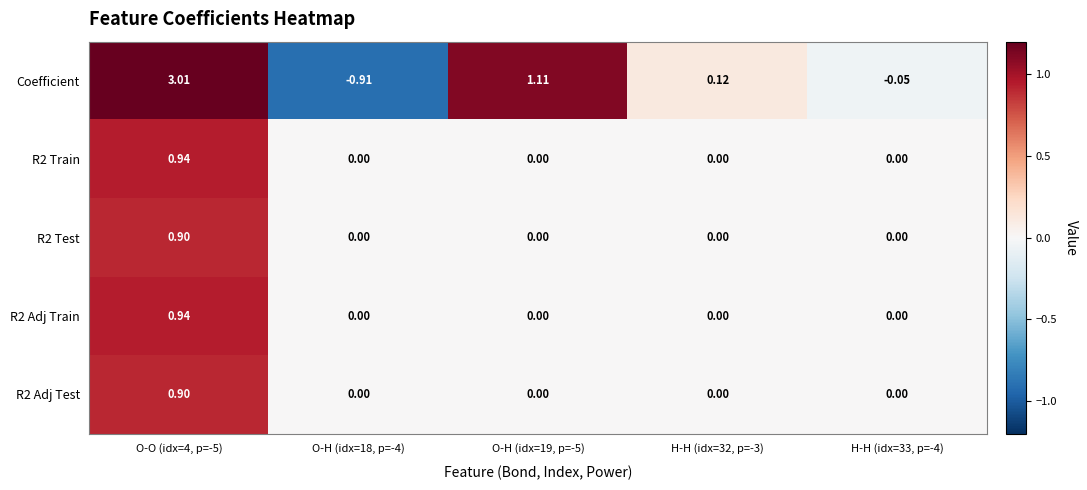

At which category is the sum across all series the highest?

O-O (idx=4, p=-5)